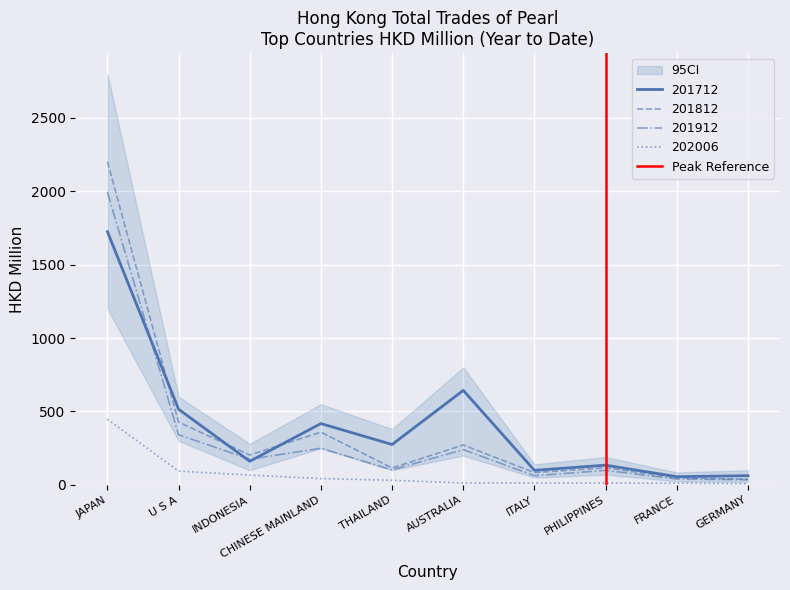

True or false: 201912 has a value of 1993.4 at JAPAN.

True